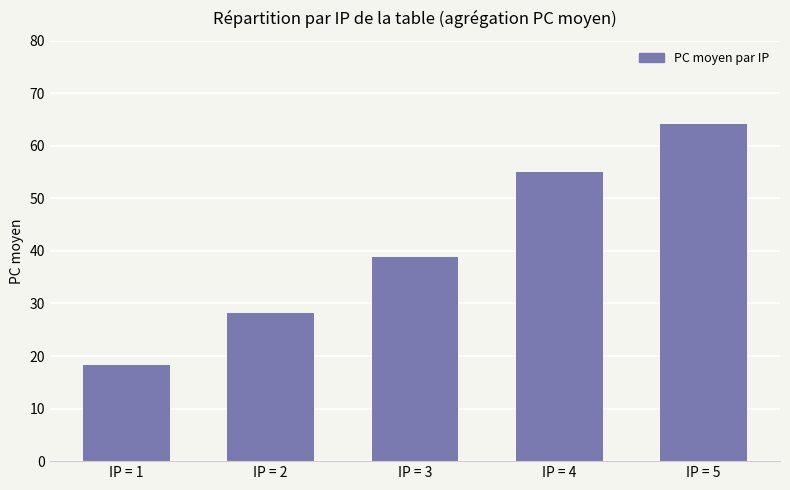

What is the value of the 5th bar from the left?

64.2